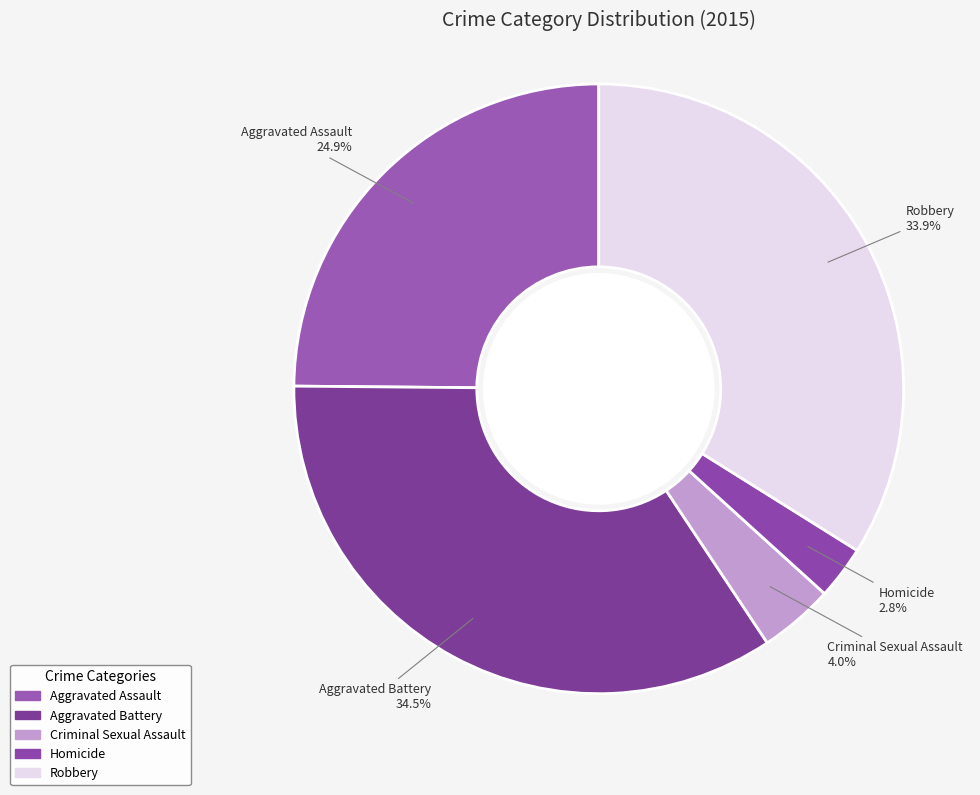

To the nearest percent, what is the difference between the largest and smallest slice percentages?

32%